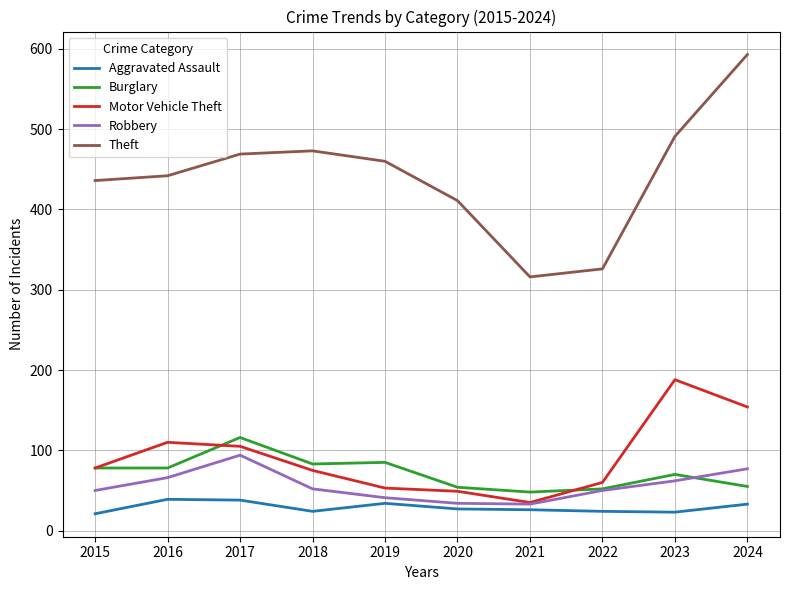

List the series in order of their peak value, lowest first.

Aggravated Assault, Robbery, Burglary, Motor Vehicle Theft, Theft